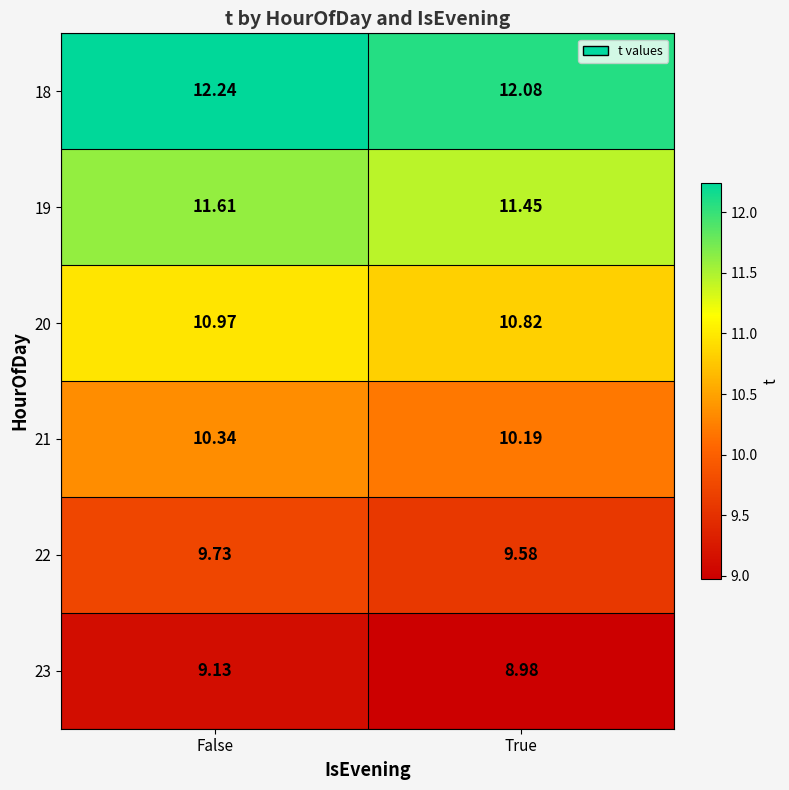

Which category has the lowest value in the 18 series?

True